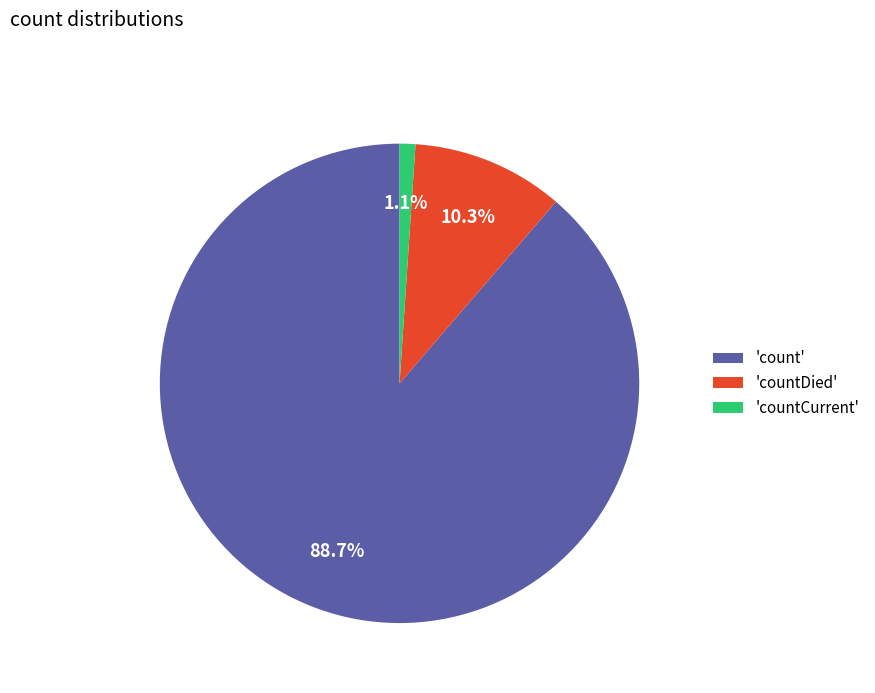

What is the largest slice in the pie chart?

'count'